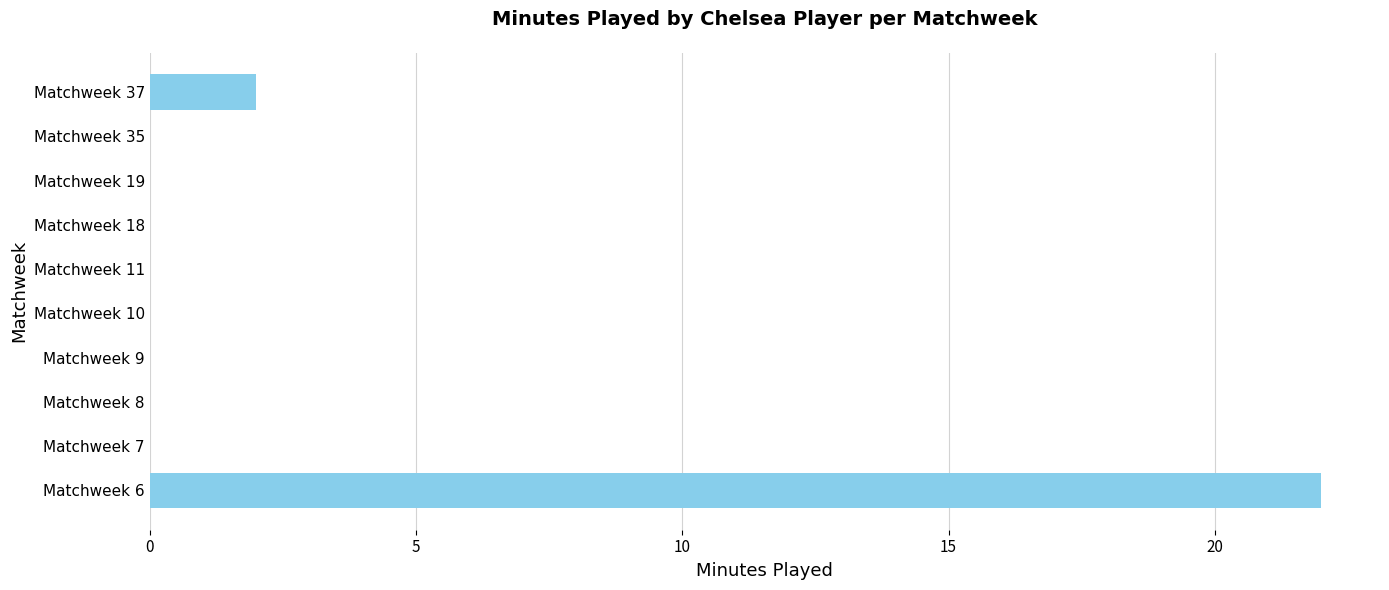

What is the change in value from Matchweek 6 to Matchweek 11?

-22